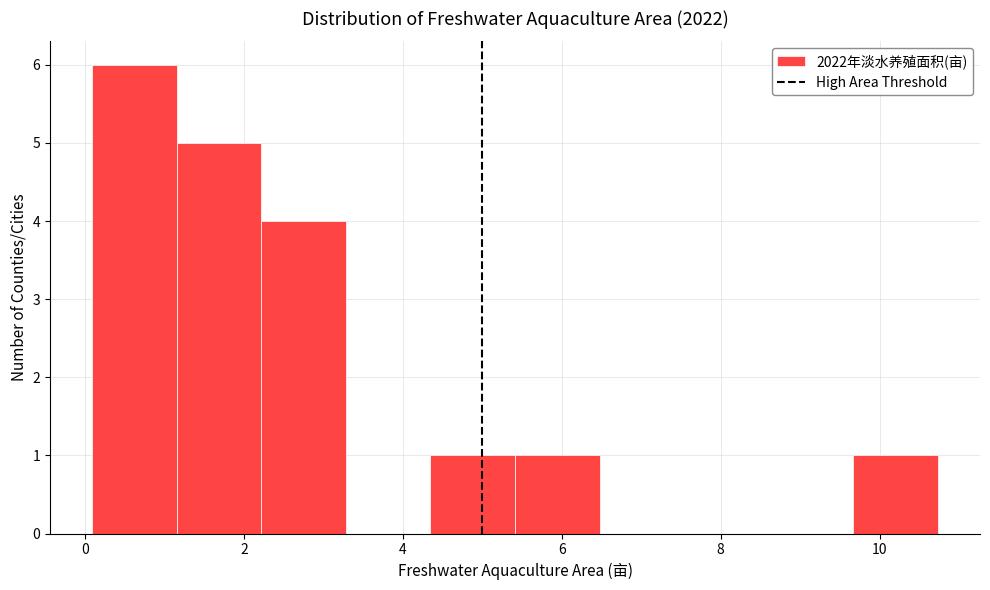

How tall is the bar that spans 4.4 to 5.4 on the x-axis? Neither the bar edges nor the heights are printed on the chart, so give them approximately, as read against the axes.

1